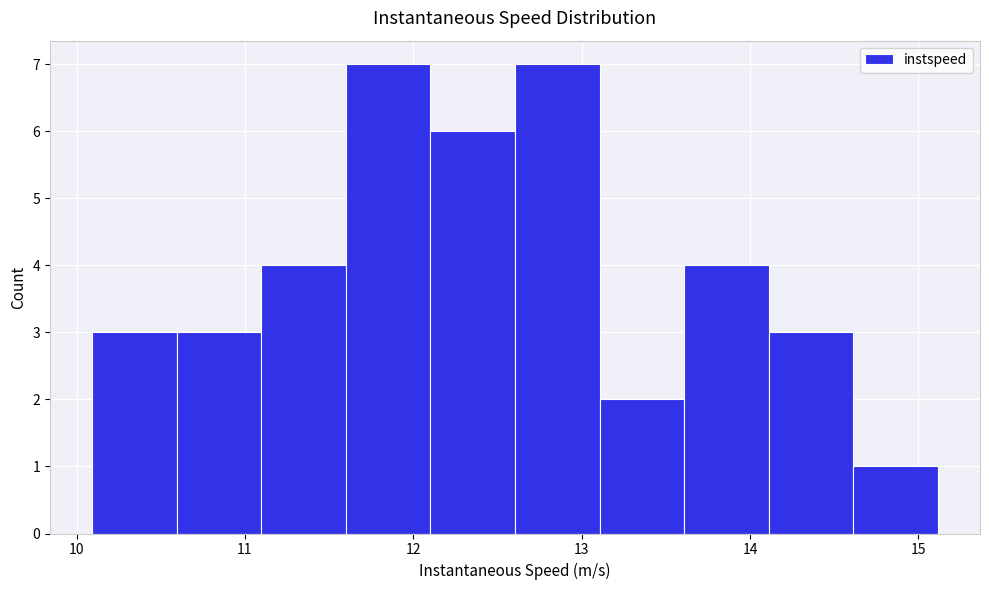

How tall is the bar that spans 11.6 to 12.1 on the x-axis? Neither the bar edges nor the heights are printed on the chart, so give them approximately, as read against the axes.

7